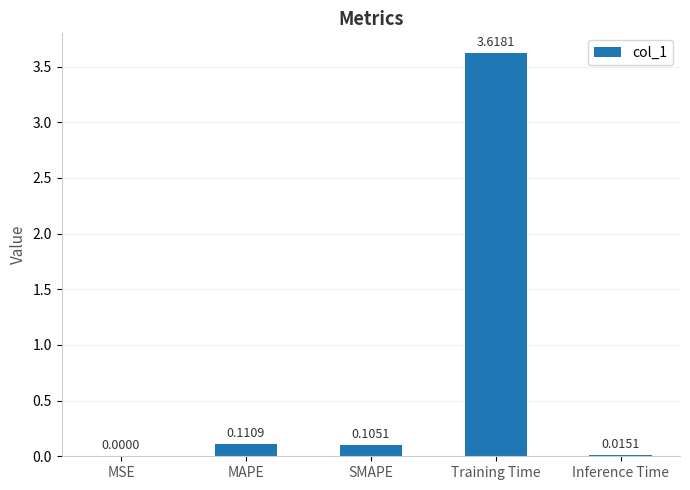

Which category has the highest value across all series?

Training Time